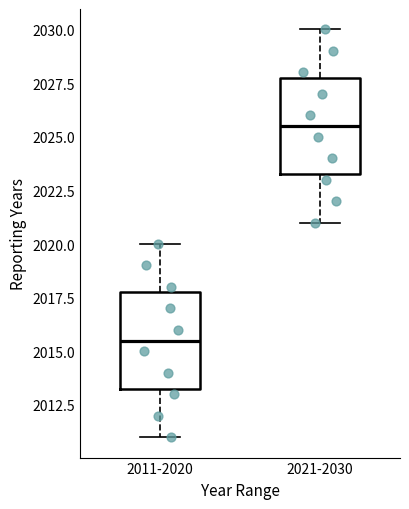

Where does the median line of the box for 2011-2020 sit on the y-axis? The values are not printed on the chart, so give them approximately, as read against the axis.

2015.5